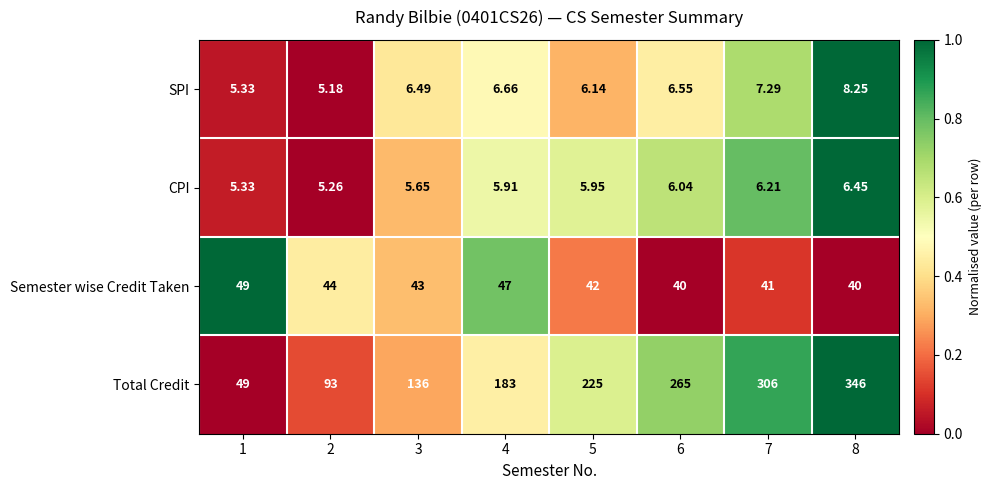

Which series has the largest total across all categories?

Total Credit